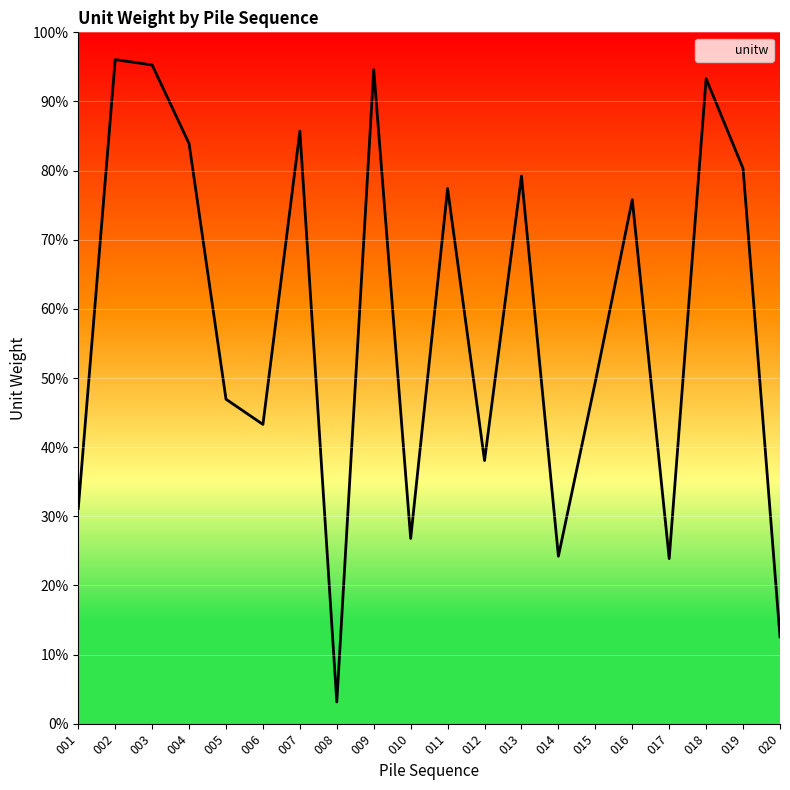

At which label is the value closest to 49?

015